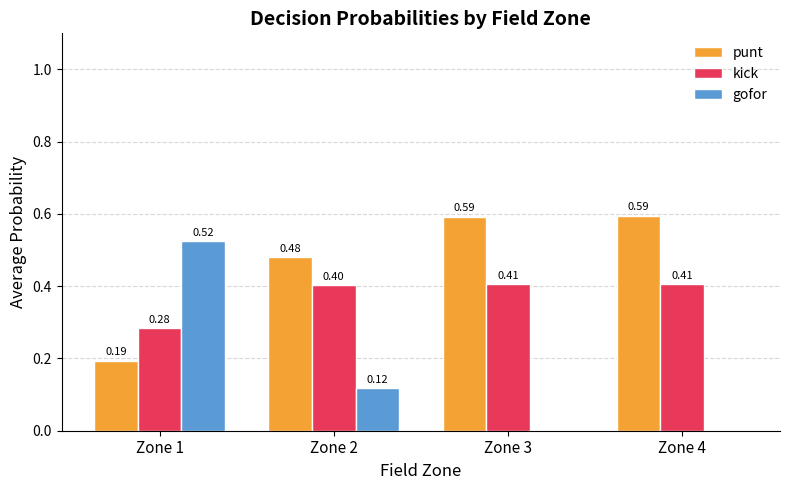

Count the number of data series in this chart.

3